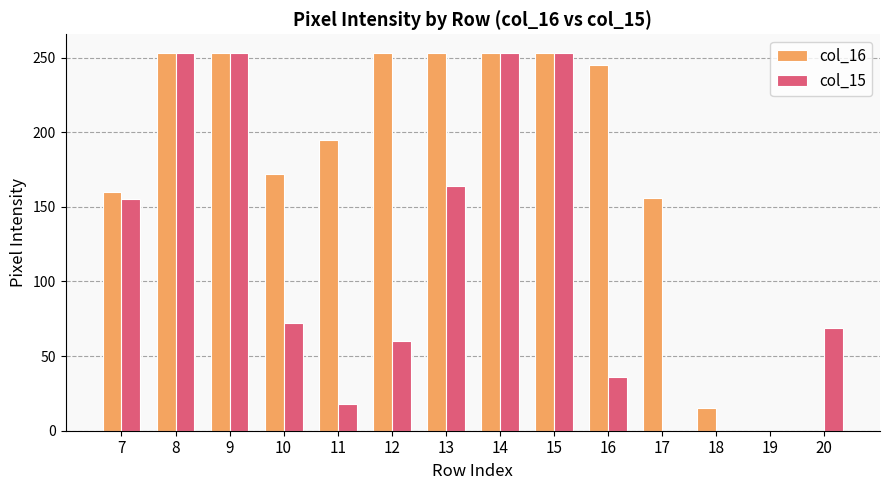

Count the number of categories in the chart.

14